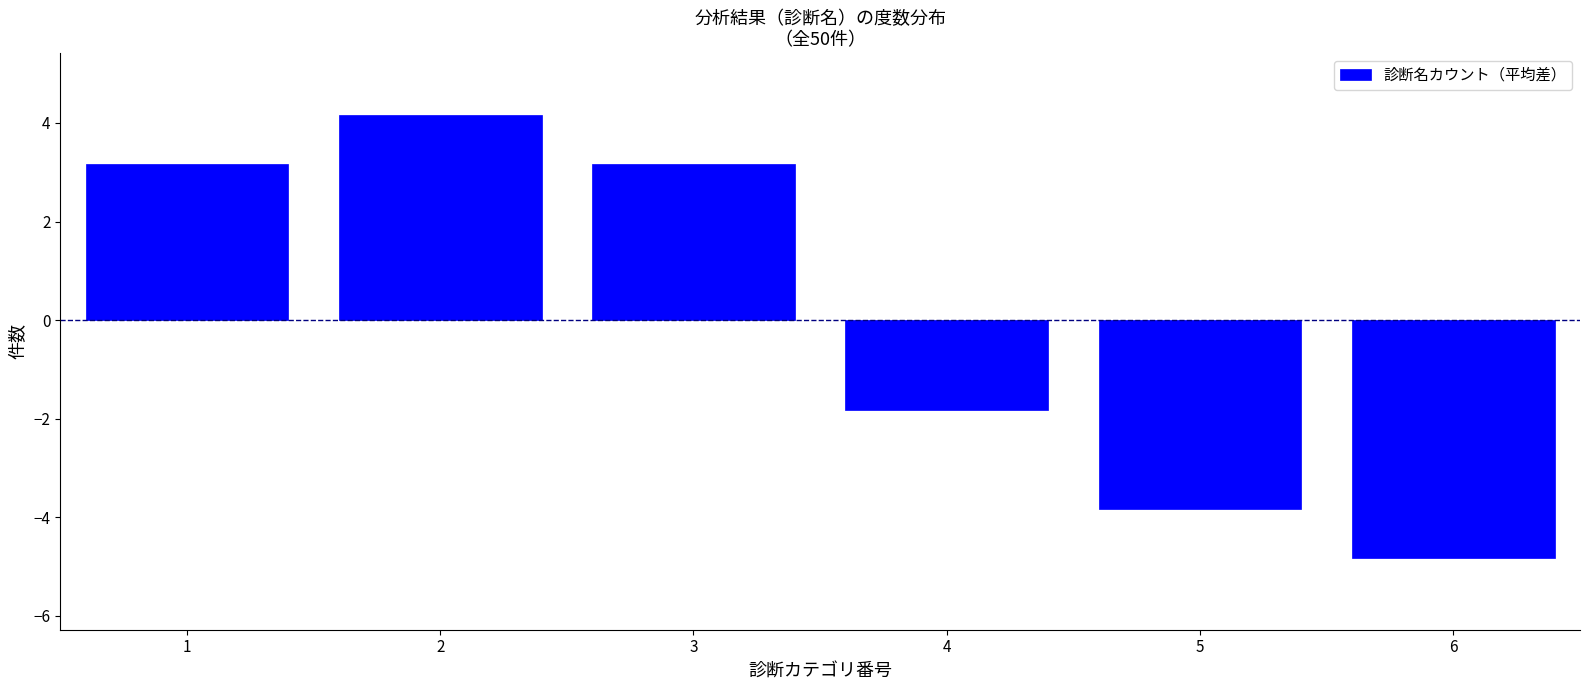

Reading right to left, list all the values displayed in this chart.

-4.8	-3.8	-1.8	3.2	4.2	3.2